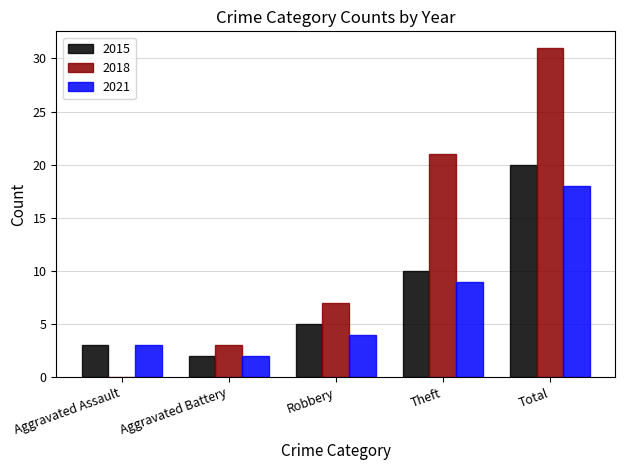

What are all the series names shown in the legend?

2015, 2018, 2021